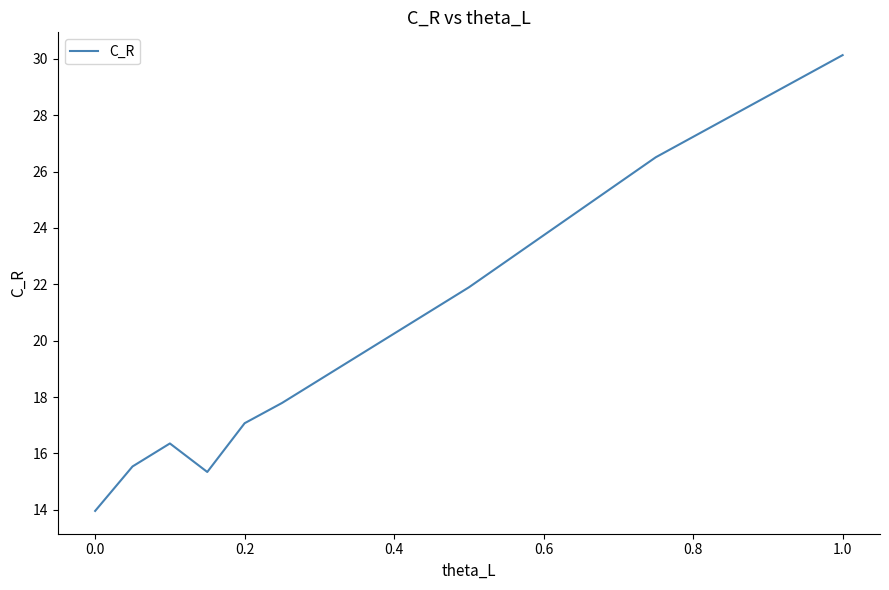

Reading left to right, list all the values displayed in this chart.

14.0	15.5	16.4	15.3	17.1	17.8	21.9	26.5	30.1